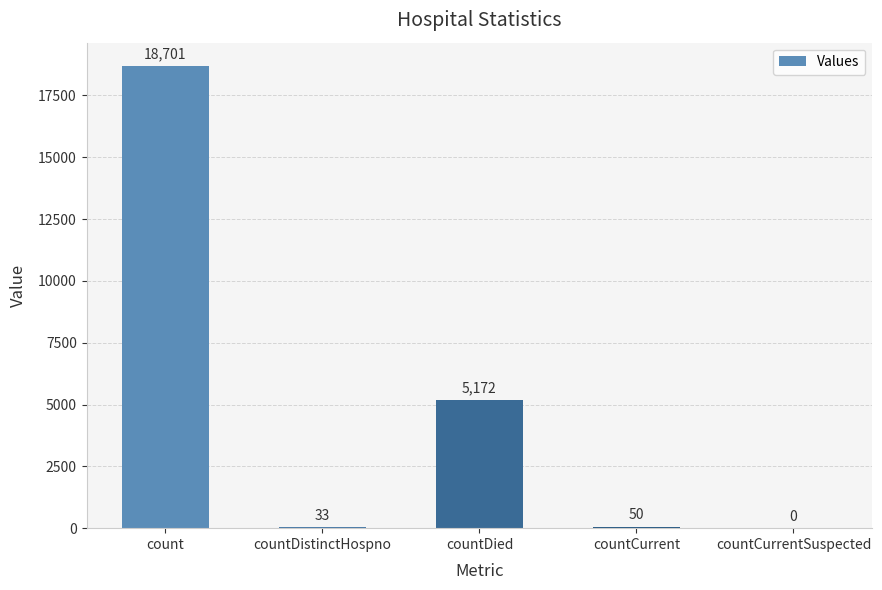

What is the maximum value shown in the chart?

18701